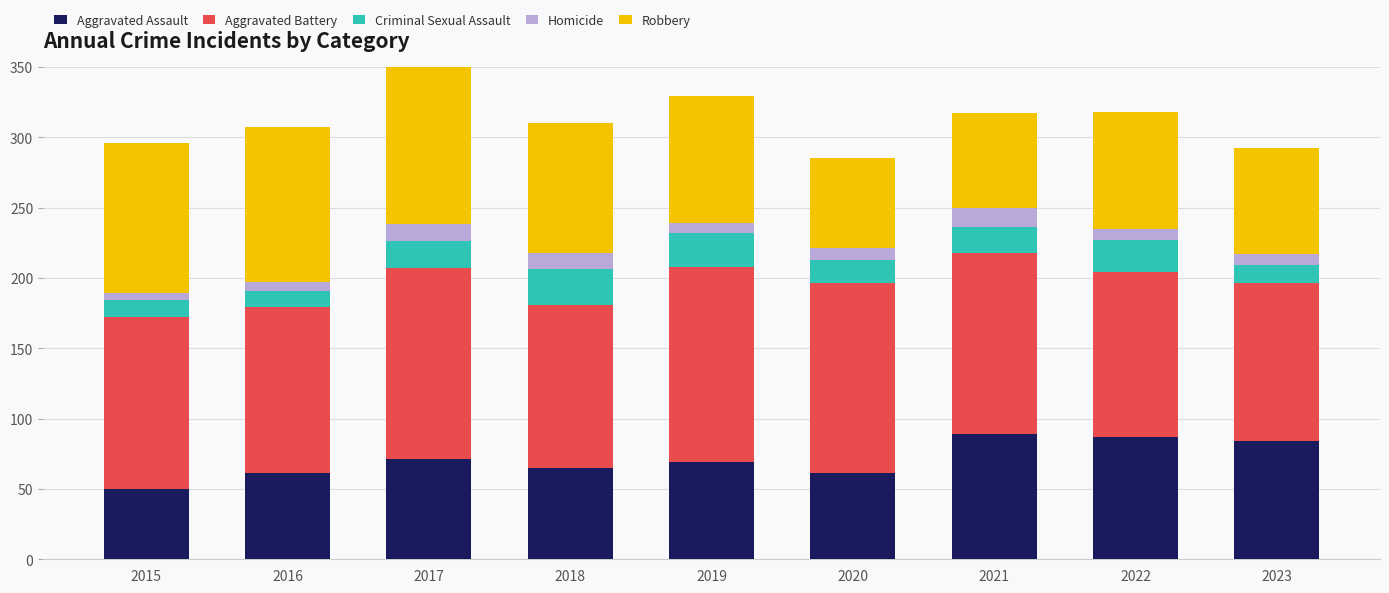

True or false: Aggravated Battery has a value of 116 at 2018.

True